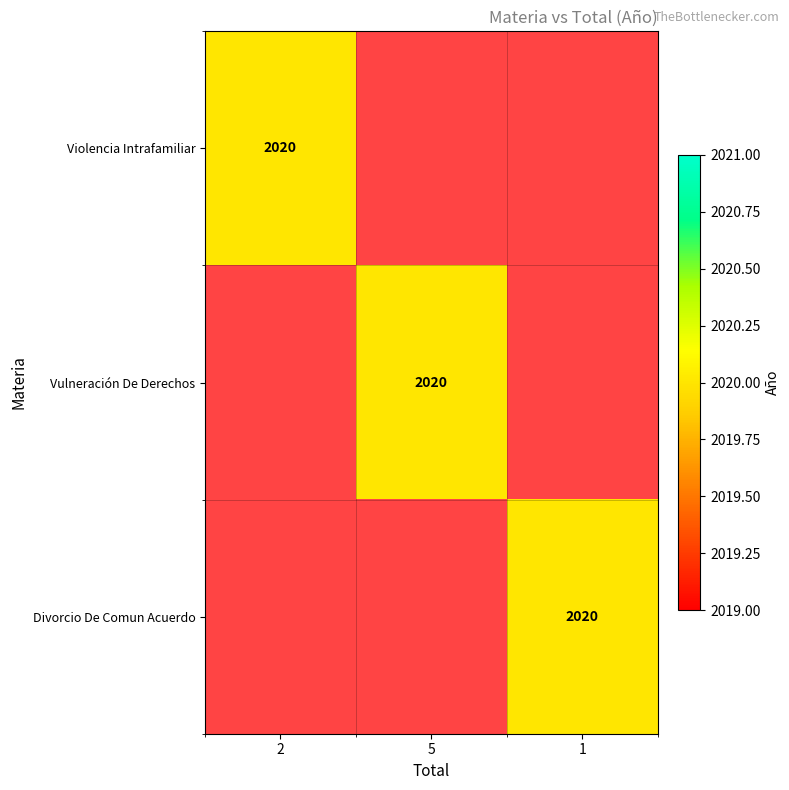

Is it true that Divorcio De Comun Acuerdo equals 3340 at 1?

False